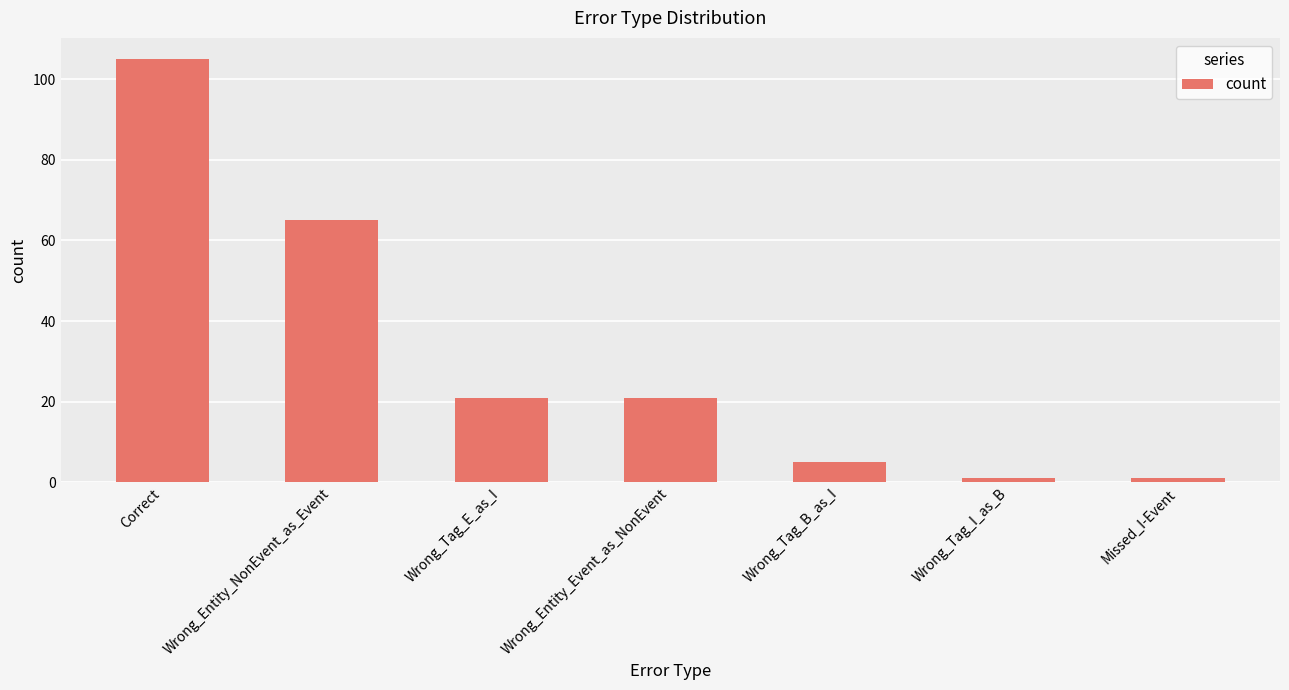

What is the greatest value displayed?

105